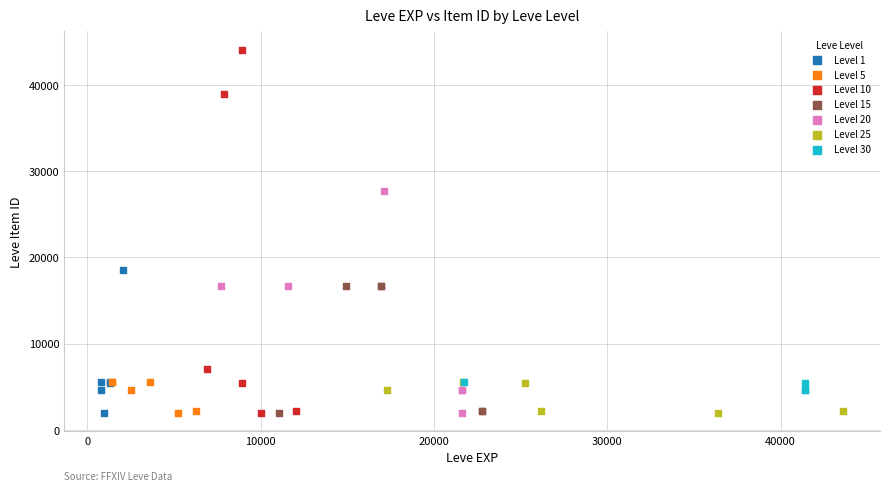

What are all the series names shown in the legend?

Level 1, Level 5, Level 10, Level 15, Level 20, Level 25, Level 30